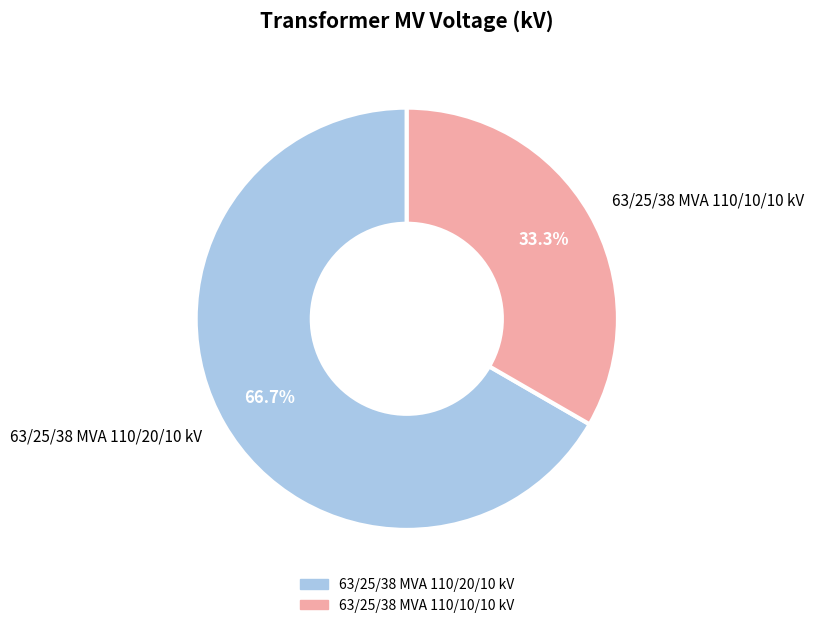

To the nearest percent, what percentage of the pie is 63/25/38 MVA 110/20/10 kV?

67%